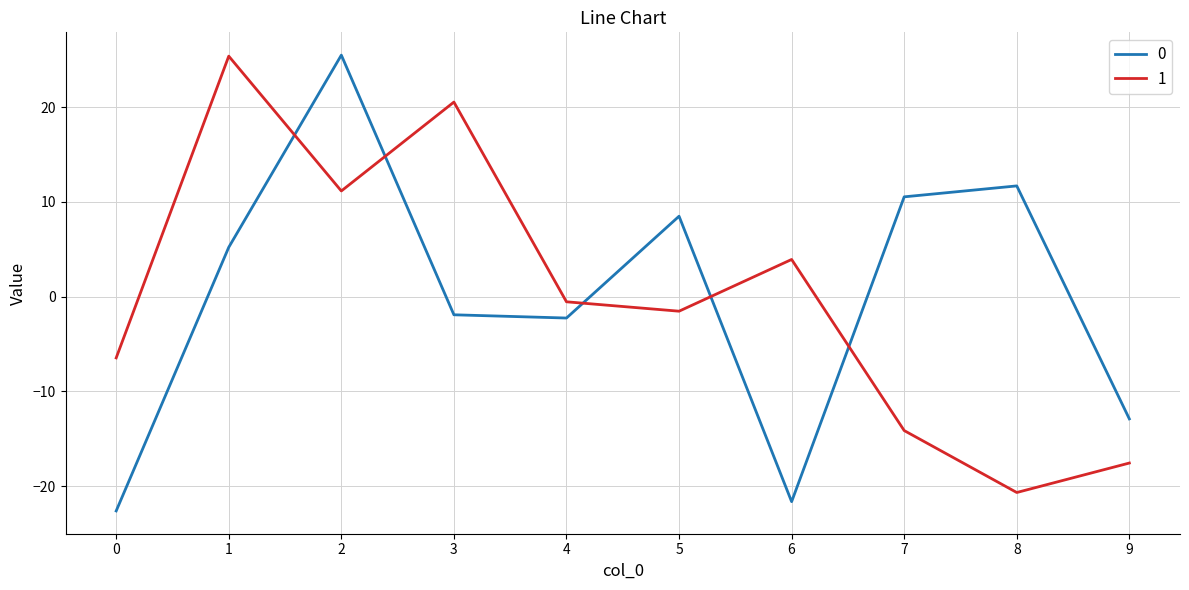

In 0, how many points are lower than both neighbors (excluding endpoints)?

2